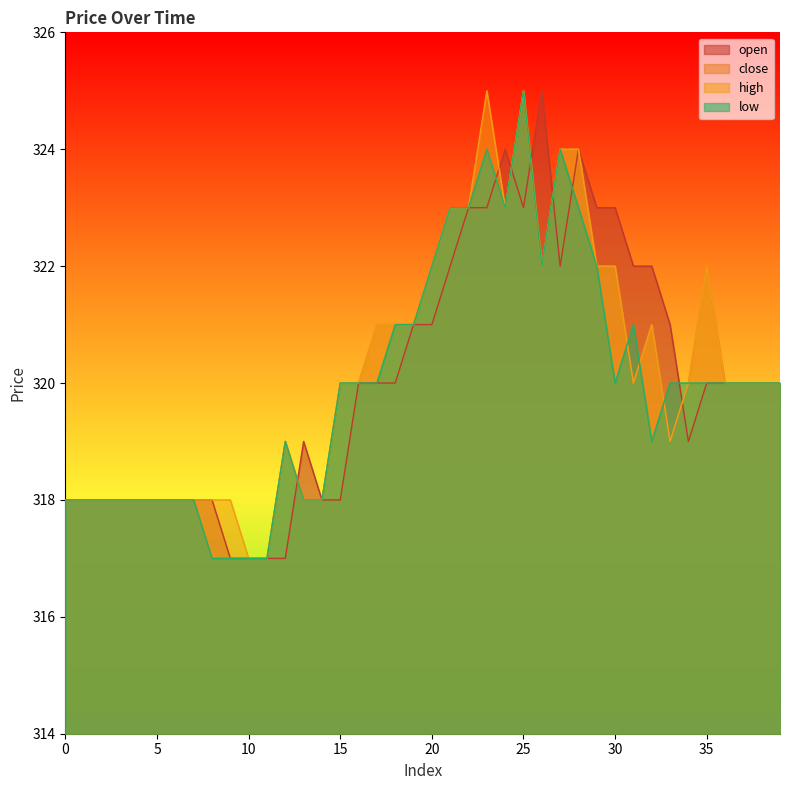

The open series shows 318 at 4. True or false?

True